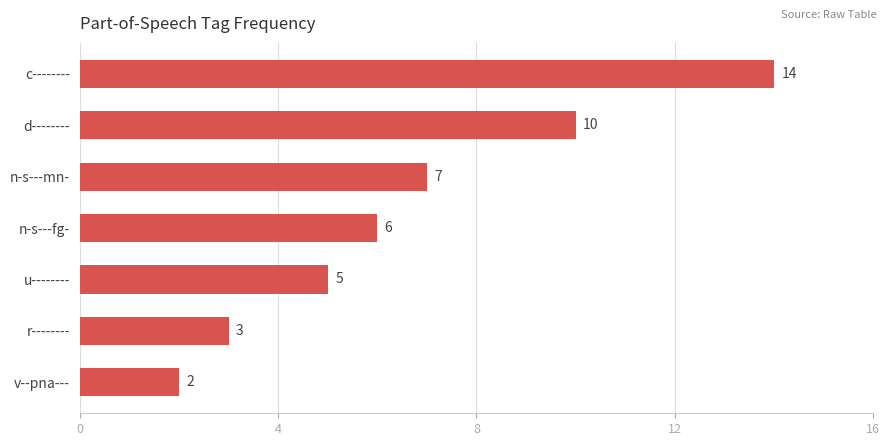

What is the change in value from d-------- to u--------?

-5